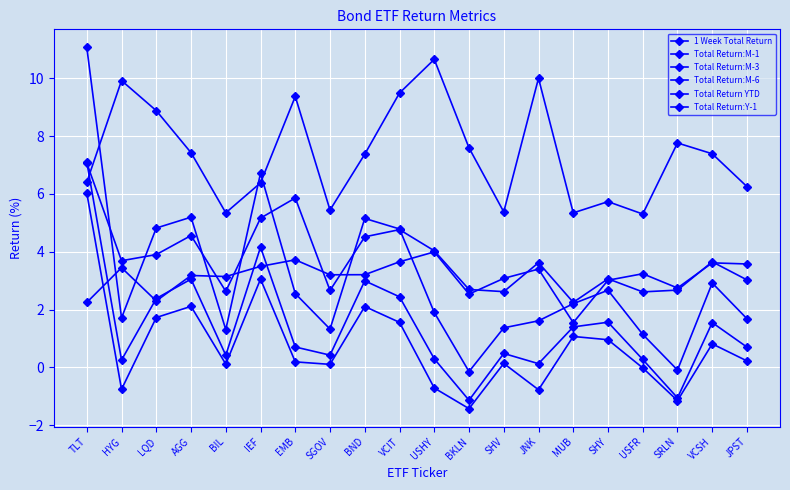

What position from the right is BND?

12